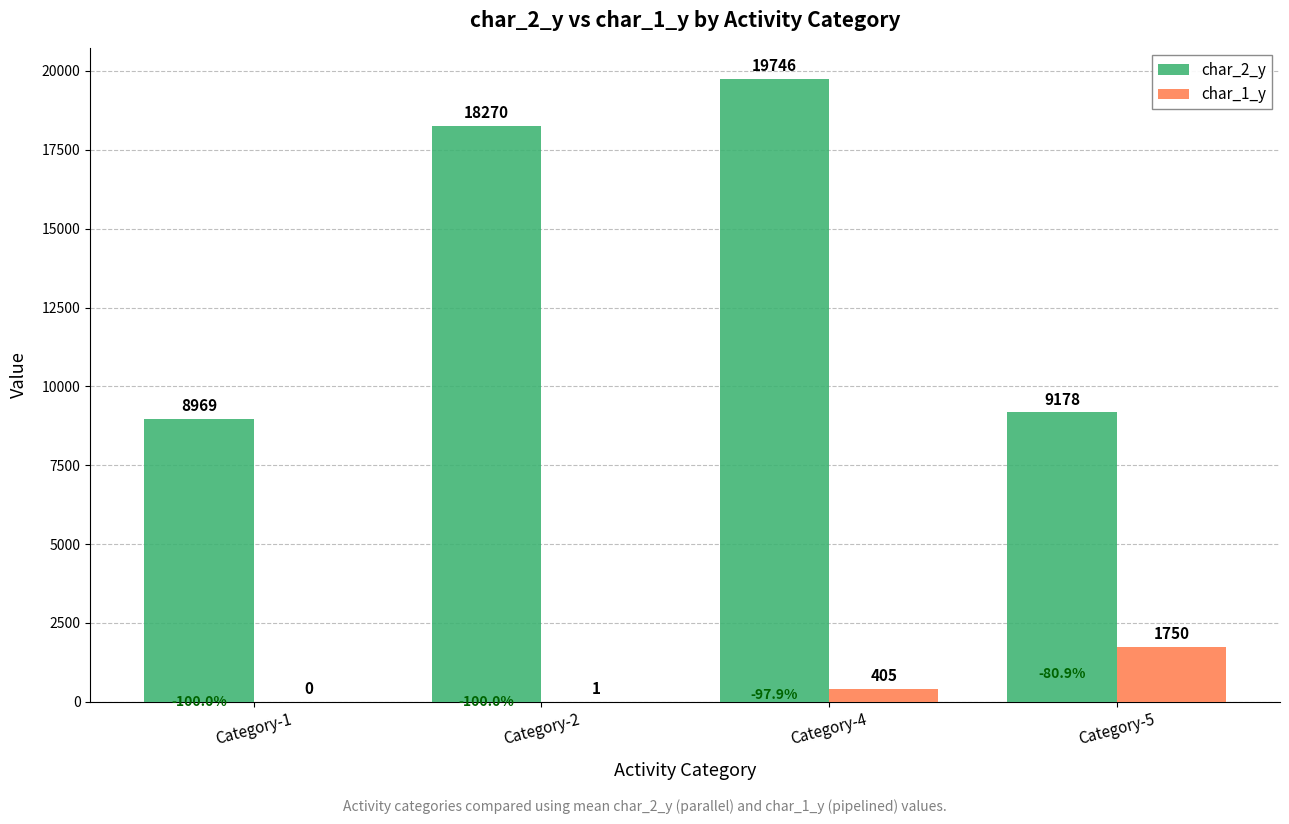

What is the total value across all series at Category-4?

20151